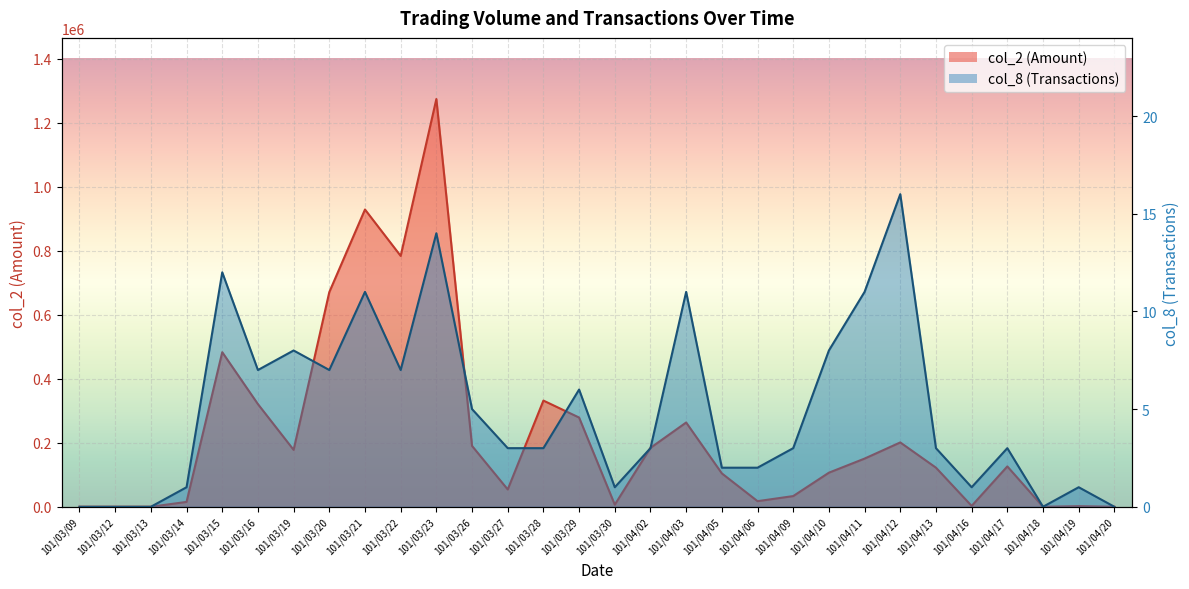

What is the value of the col_8 point at the 7th from the left?

8